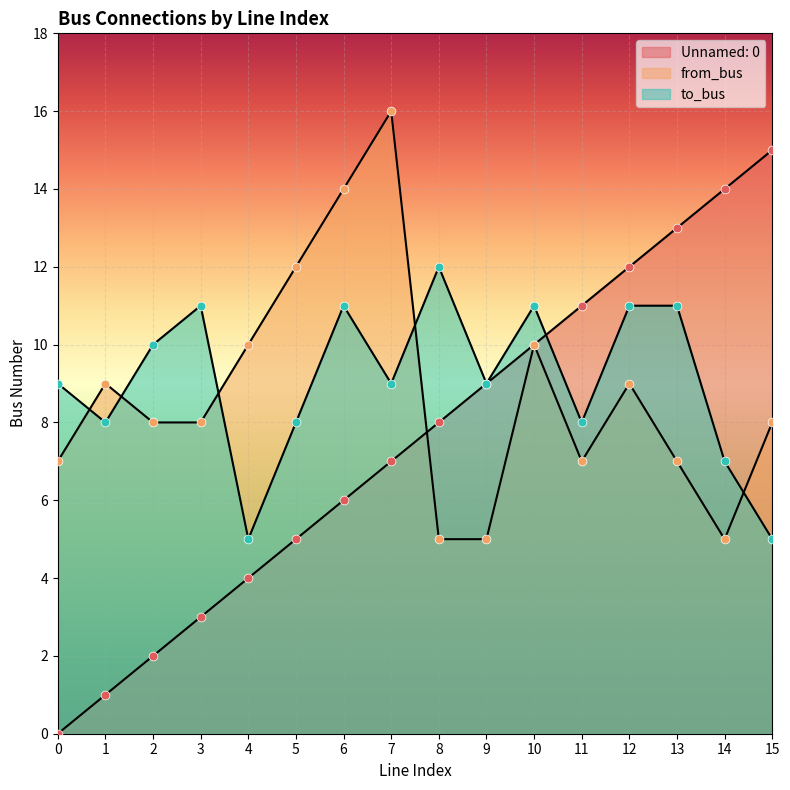

At how many categories does at least one series exceed 8?

16